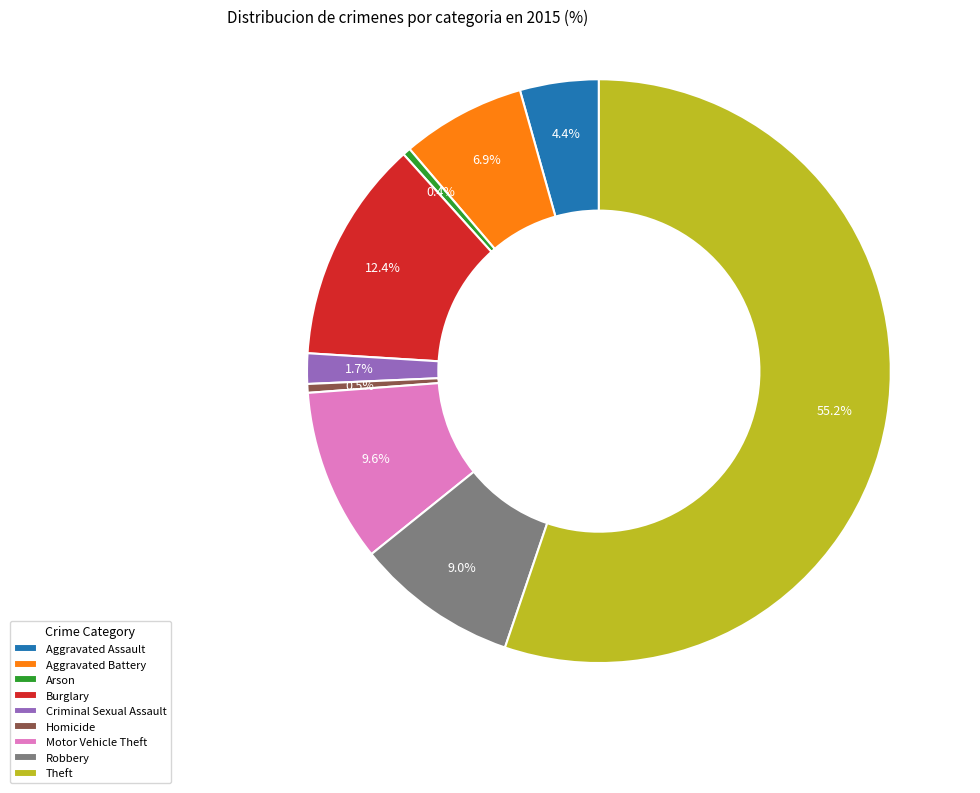

To the nearest percent, what portion does Burglary represent?

12%